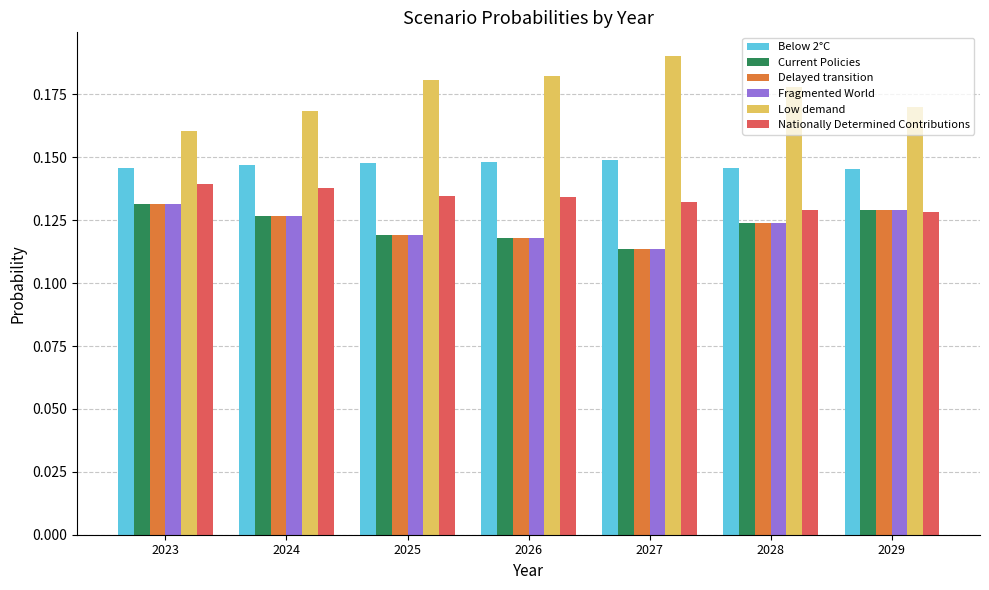

What are all the series names shown in the legend?

Below 2°C, Current Policies, Delayed transition, Fragmented World, Low demand, Nationally Determined Contributions